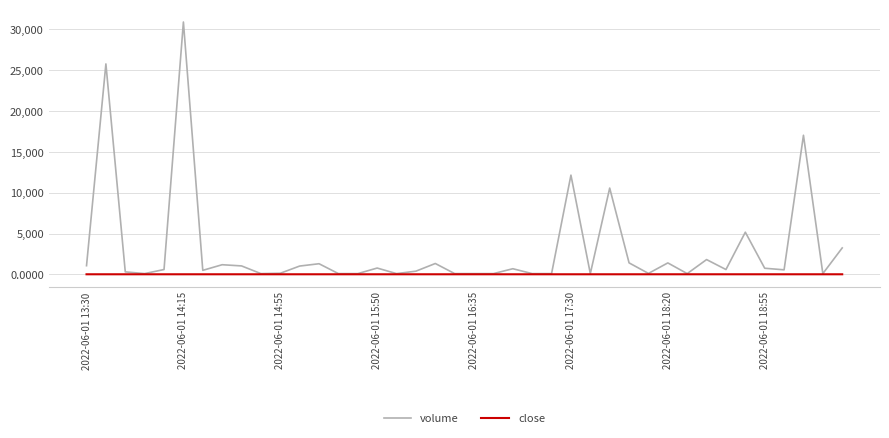

Rank the series by their average value, from lowest to highest.

close, volume